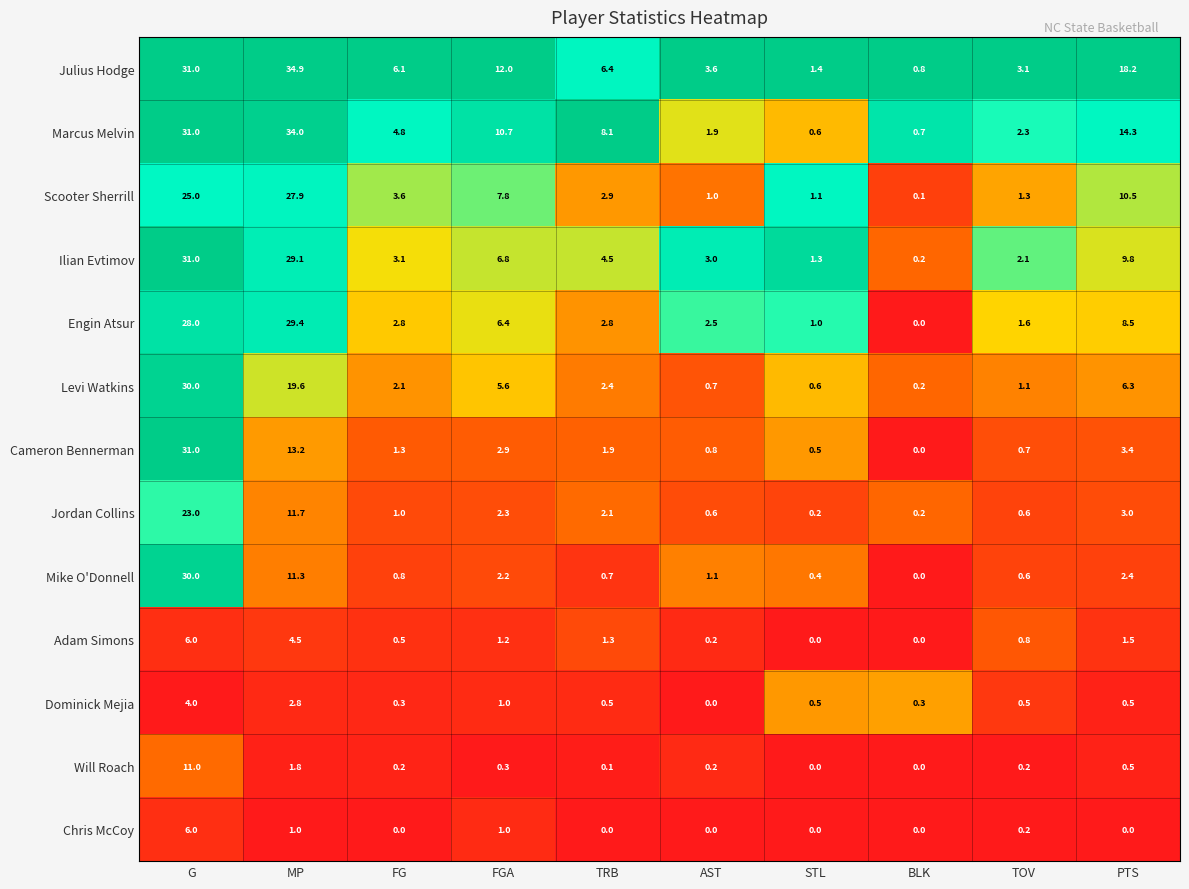

What is the maximum value shown in the chart?

34.9